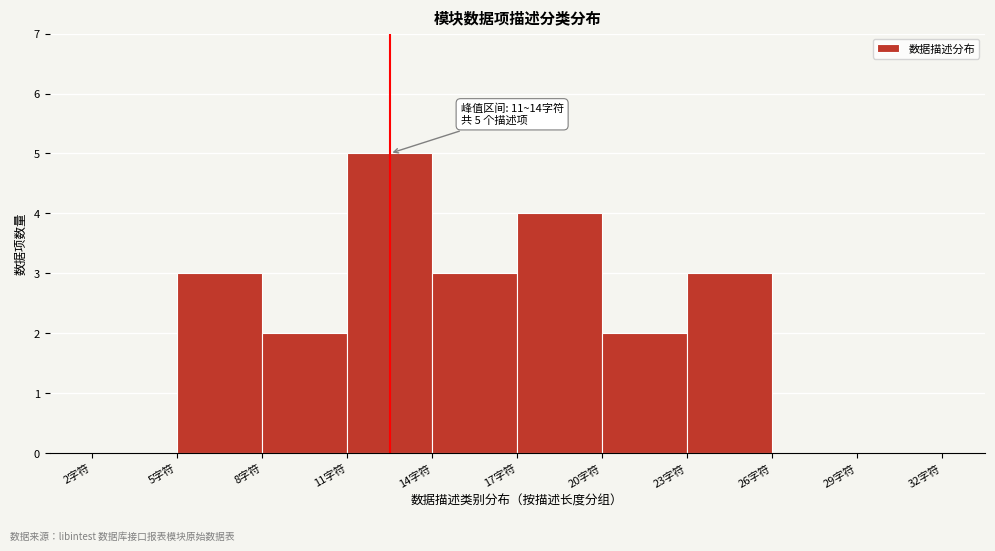

Over which range of the x-axis is the bar tallest?

11 to 14